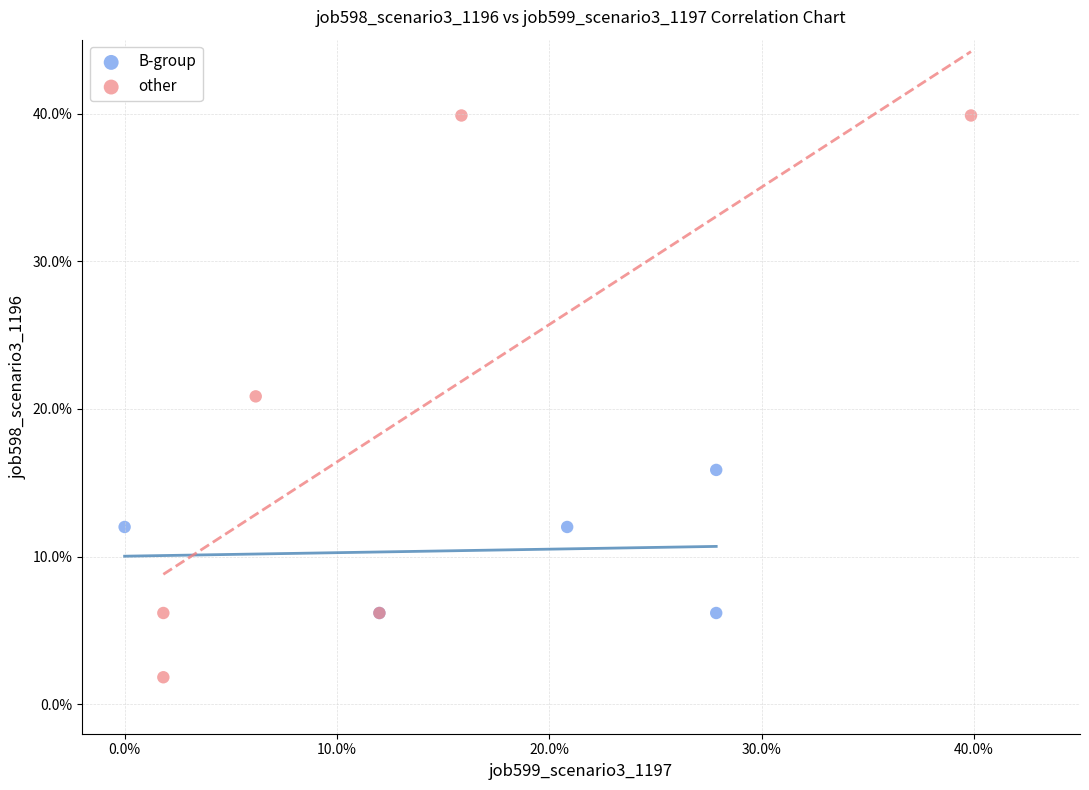

Which series contains the highest Y value?

other